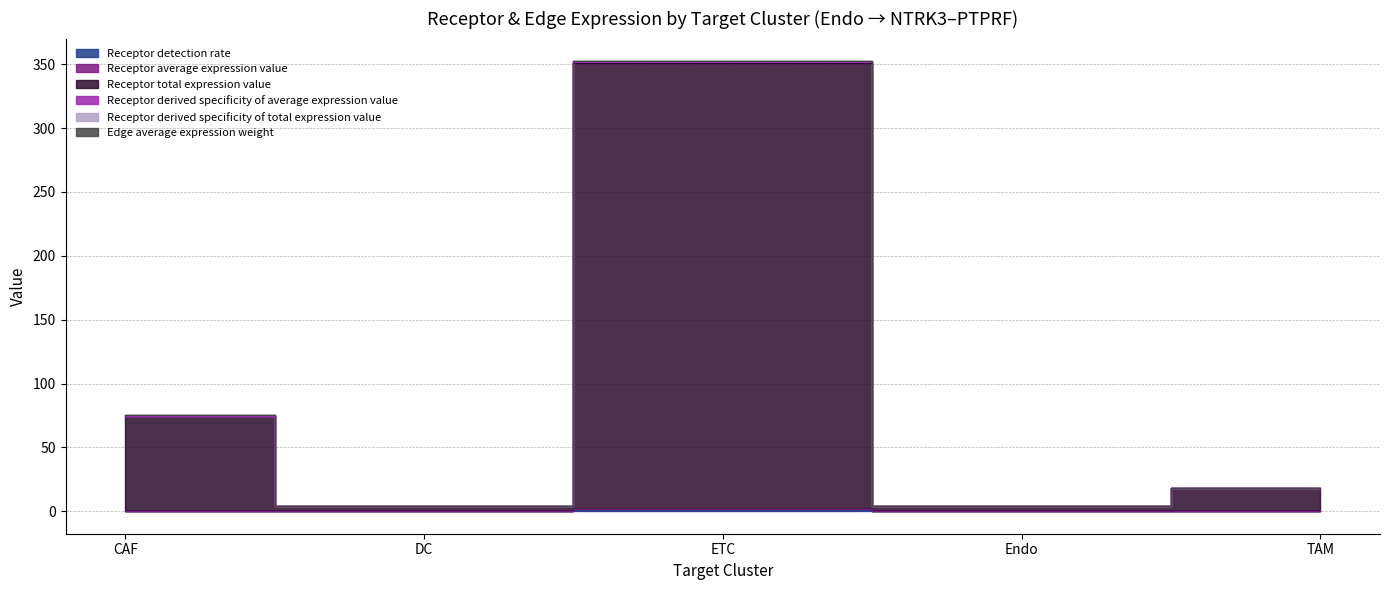

List the series in order of their peak value, highest first.

Receptor derived specificity of average expression value, Receptor derived specificity of total expression value, Edge average expression weight, Receptor total expression value, Receptor average expression value, Receptor detection rate